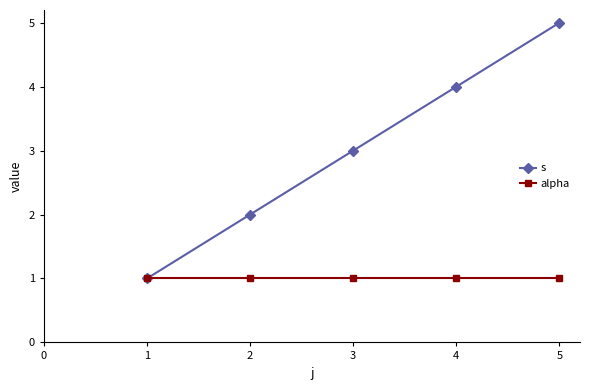

Which series has the largest range (max minus min)?

s